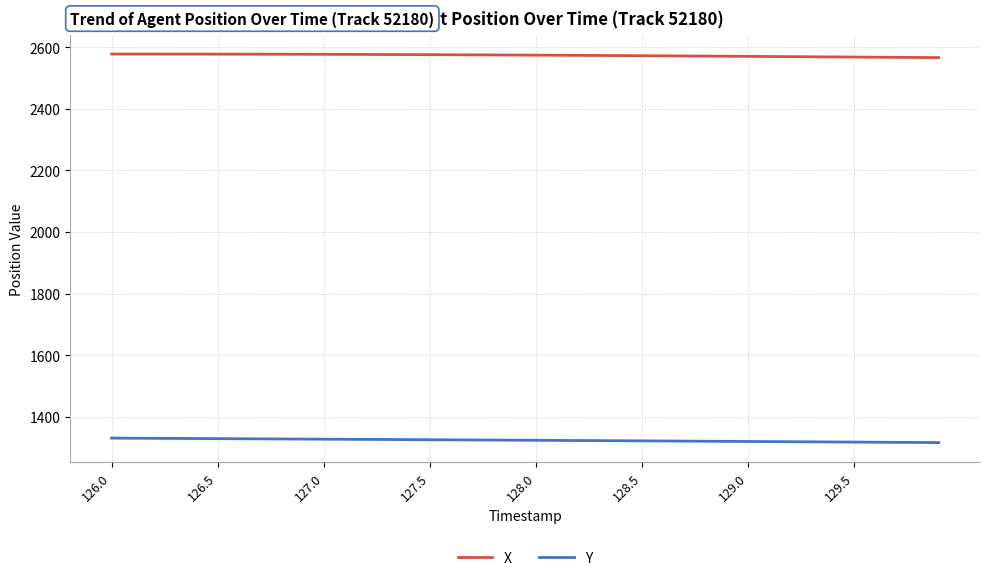

Rank the series by their maximum value, from highest to lowest.

X, Y